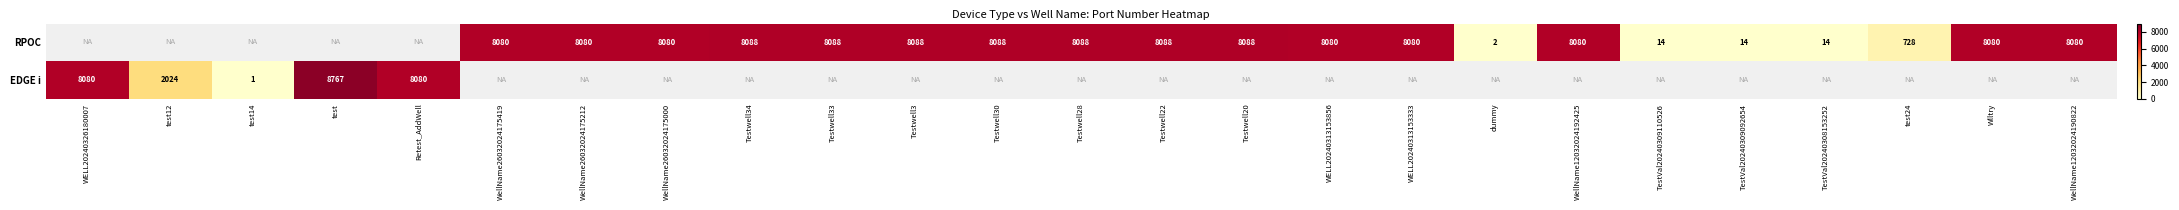

The RPOC series shows 3105 at WELL20240313153856. True or false?

False